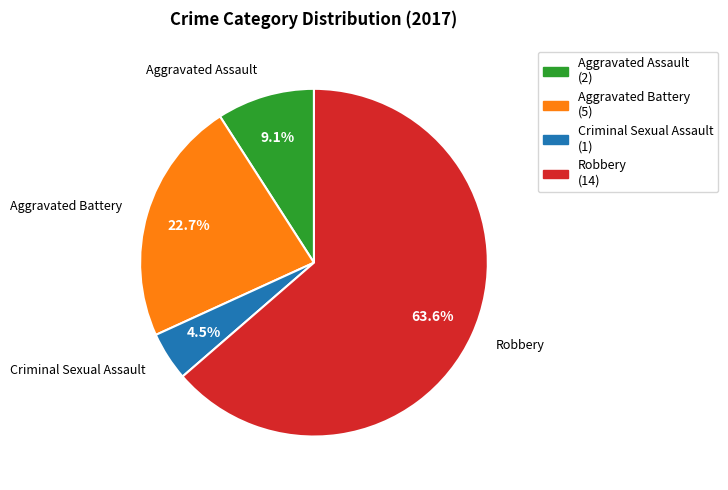

To the nearest percent, what is the difference between the largest and smallest slice percentages?

59%